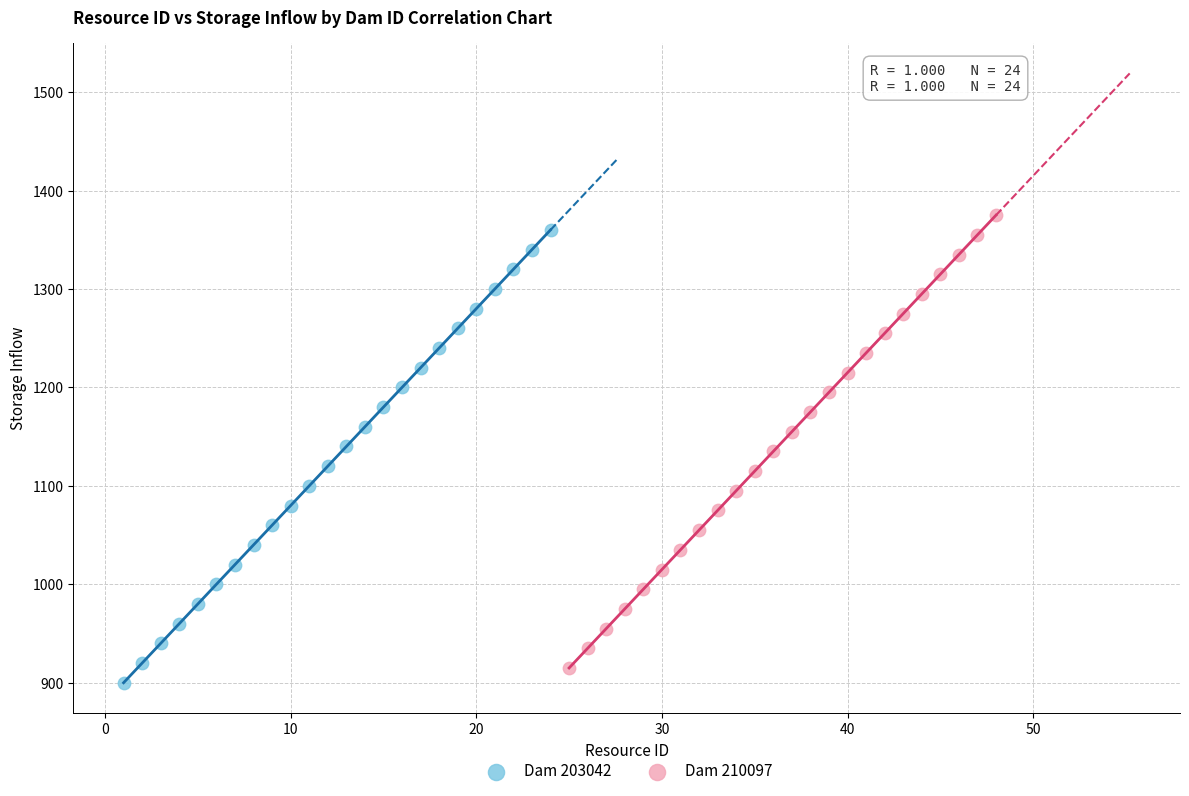

What are all the series names shown in the legend?

Dam 203042, Dam 210097